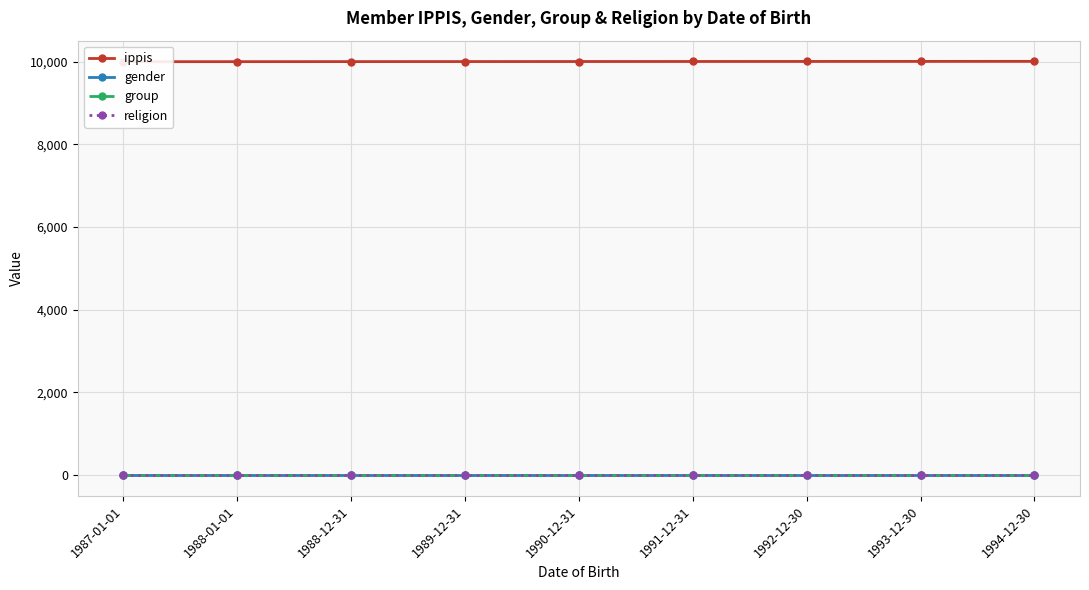

Reading left to right, transcribe all the data shown in this chart.

ippis: 10001	10002	10003	10004	10005	10006	10007	10008	10009
gender: 1	1	1	1	1	1	1	1	1
group: 2	2	2	2	2	2	2	2	2
religion: 1	1	1	1	1	1	1	1	1